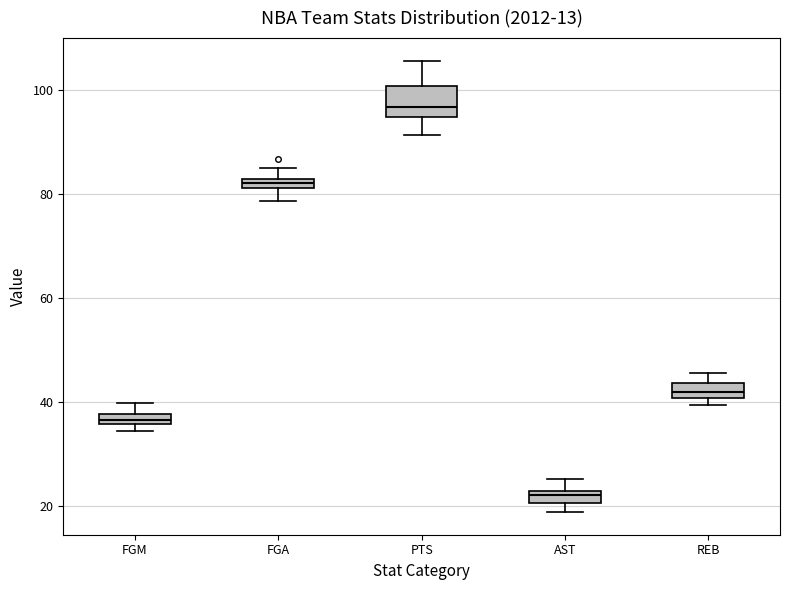

Which box's median line is the lowest?

AST